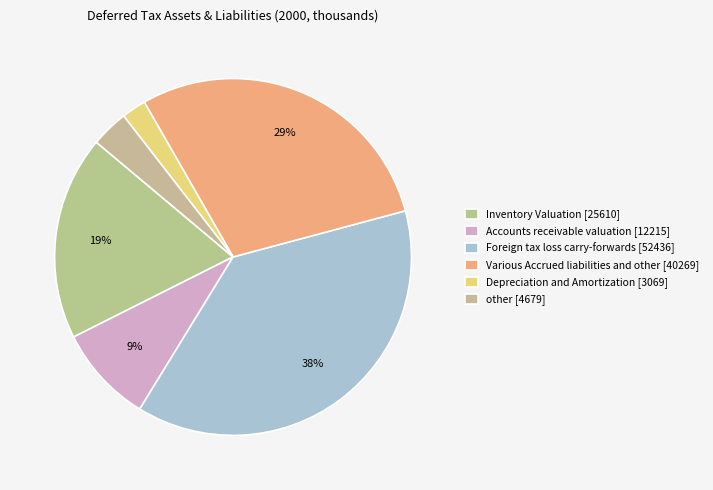

How many segments does this pie chart have?

6